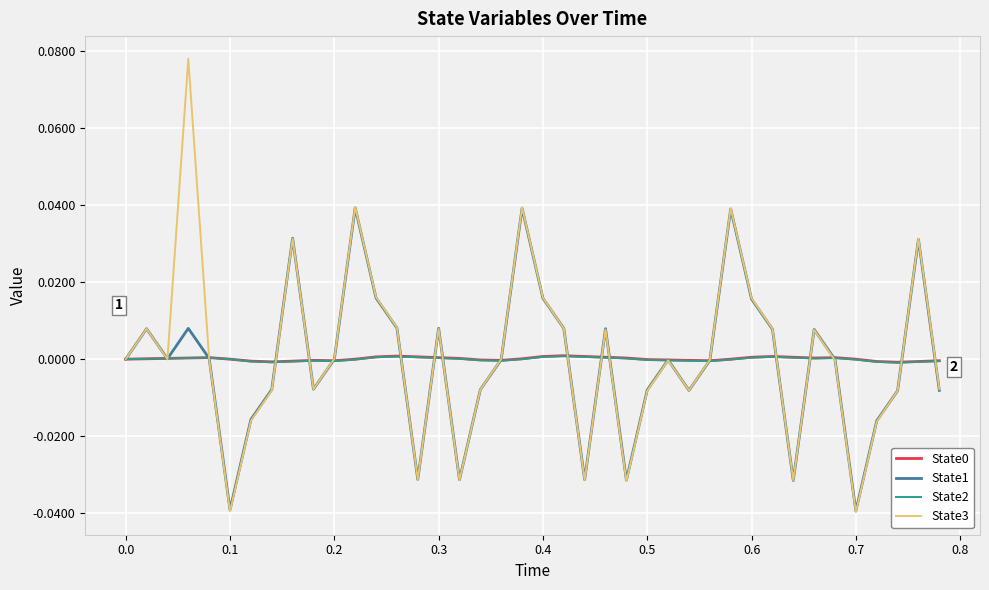

Which series has the largest range (max minus min)?

State3